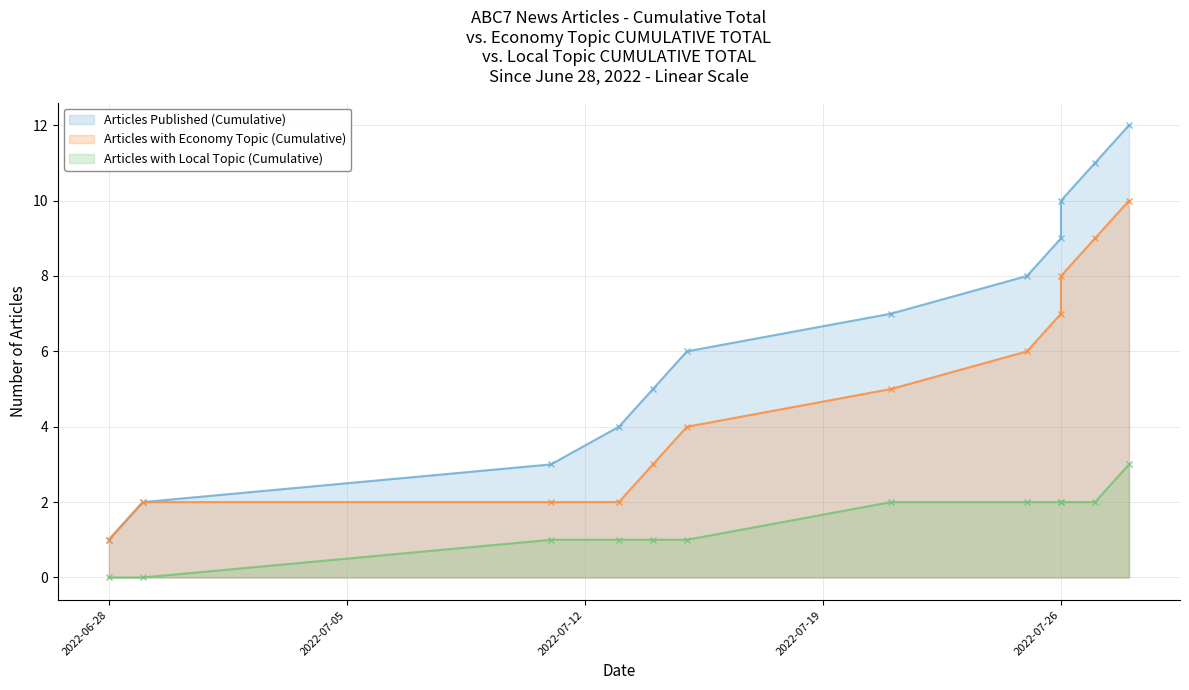

Reading right to left, transcribe all the data shown in this chart.

Articles Published (Cumulative): 12	11	10	9	8	7	6	5	4	3	2	1
Articles with Economy Topic (Cumulative): 10	9	8	7	6	5	4	3	2	2	2	1
Articles with Local Topic (Cumulative): 3	2	2	2	2	2	1	1	1	1	0	0